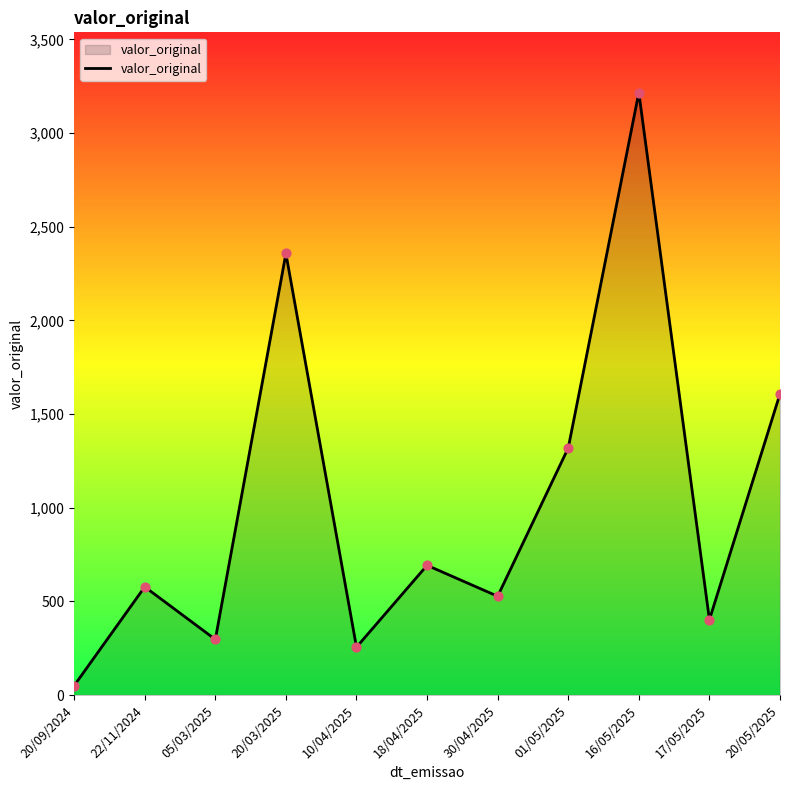

Between 20/03/2025 and 05/03/2025, which is larger?

20/03/2025